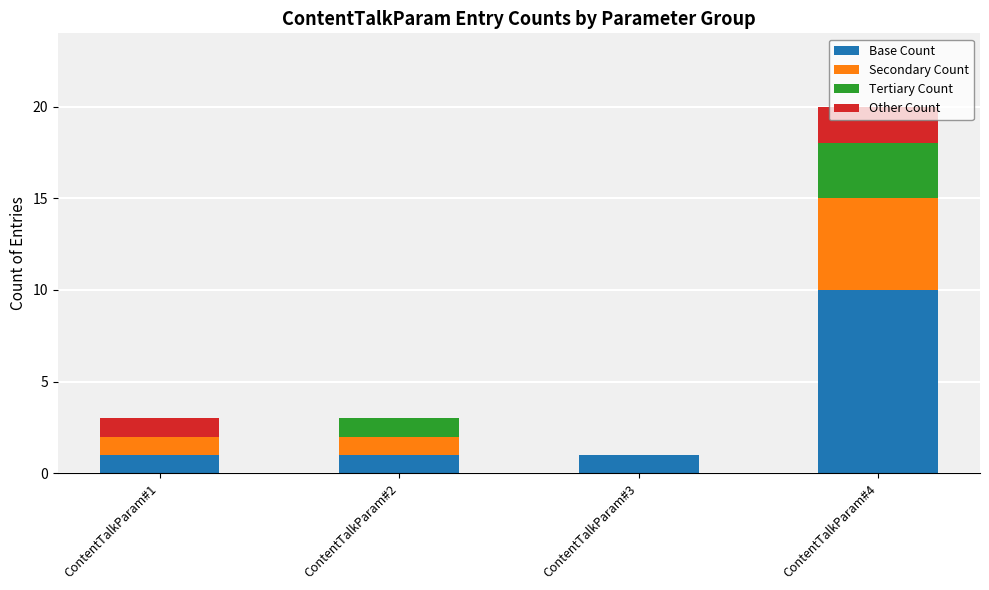

At which category is the sum across all series the highest?

ContentTalkParam#4